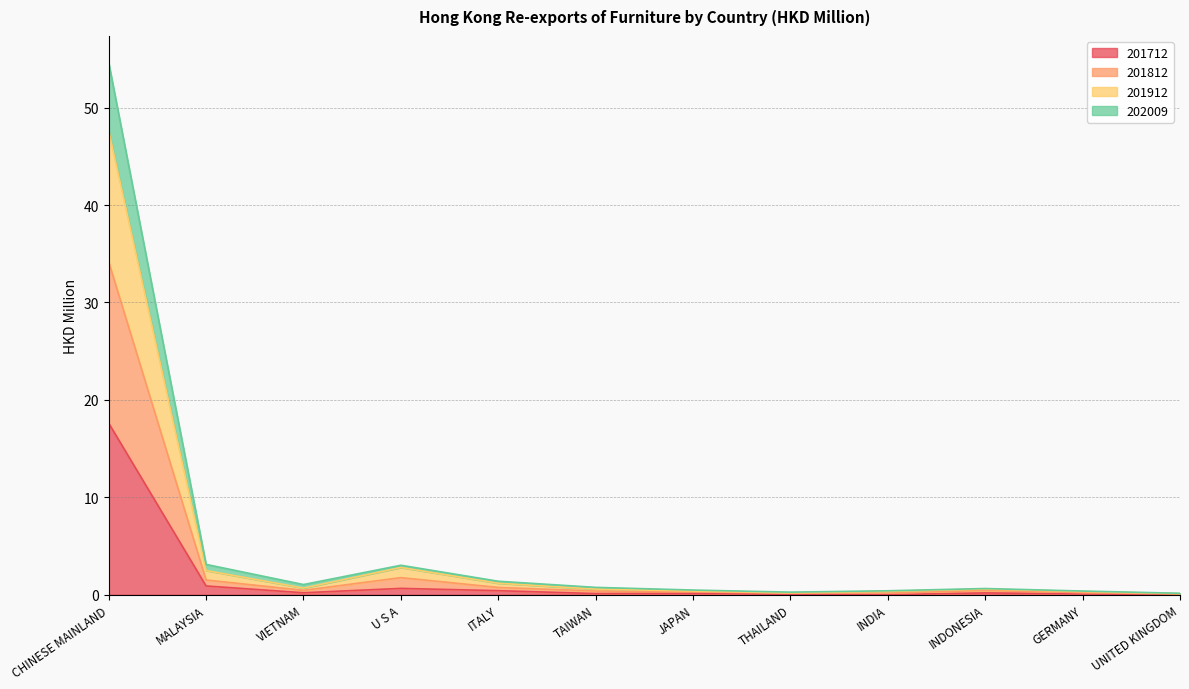

At which category is the sum across all series the highest?

CHINESE MAINLAND